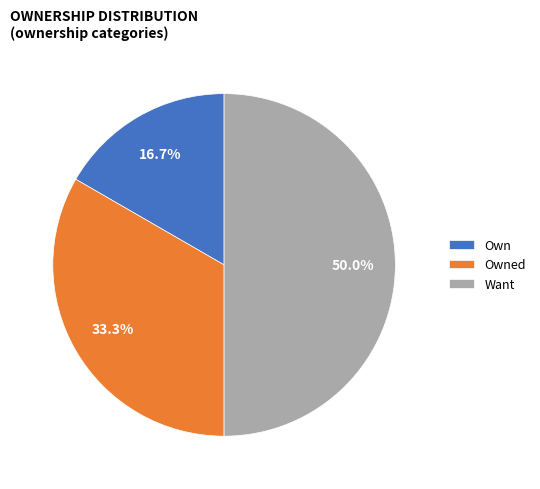

Which slice is the smallest?

Own